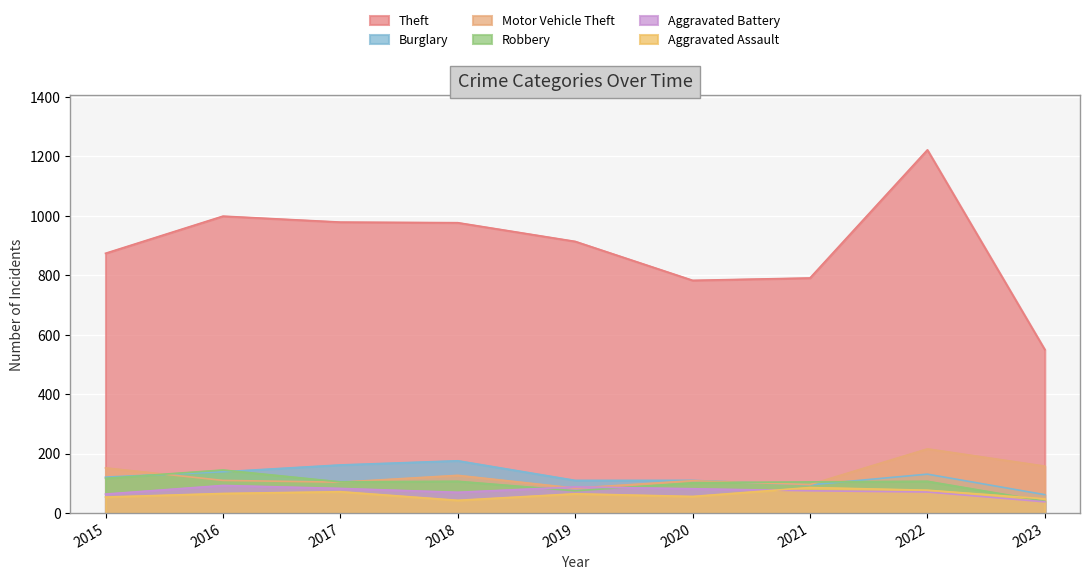

Which series changed the most between 2020 and 2022?

Theft